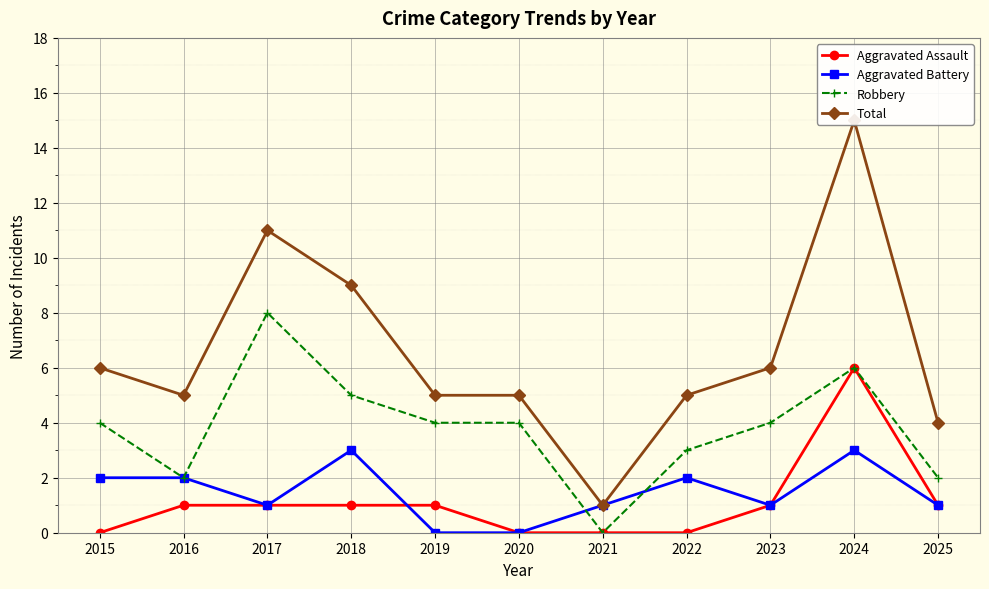

Reading left to right, what are all the values shown in this chart?

Aggravated Assault: 0	1	1	1	1	0	0	0	1	6	1
Aggravated Battery: 2	2	1	3	0	0	1	2	1	3	1
Robbery: 4	2	8	5	4	4	0	3	4	6	2
Total: 6	5	11	9	5	5	1	5	6	15	4